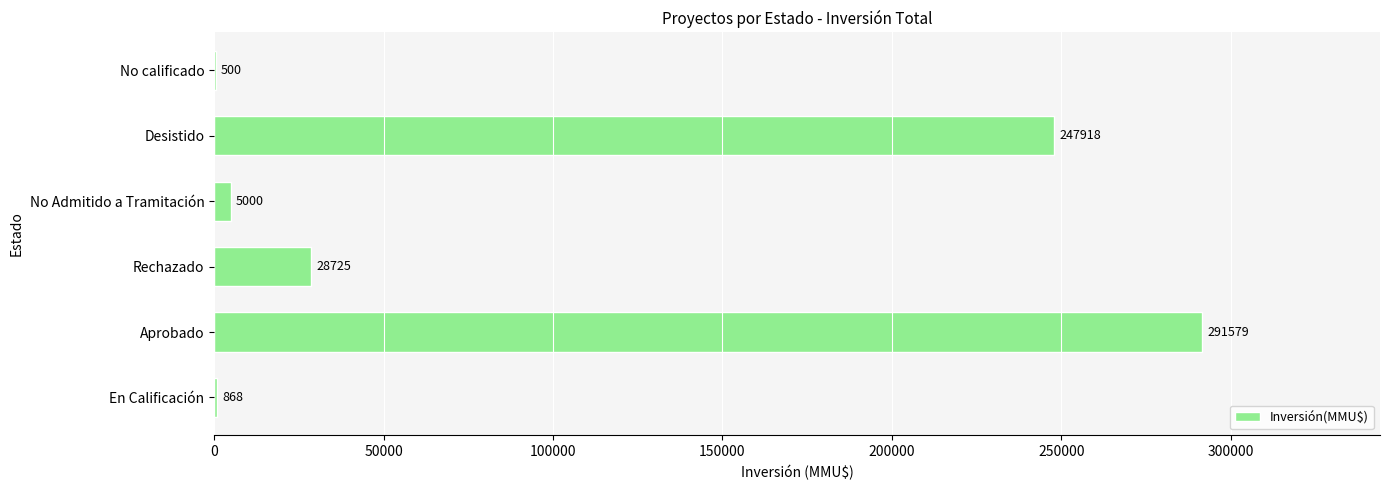

Which has a higher value, Aprobado or Desistido?

Aprobado